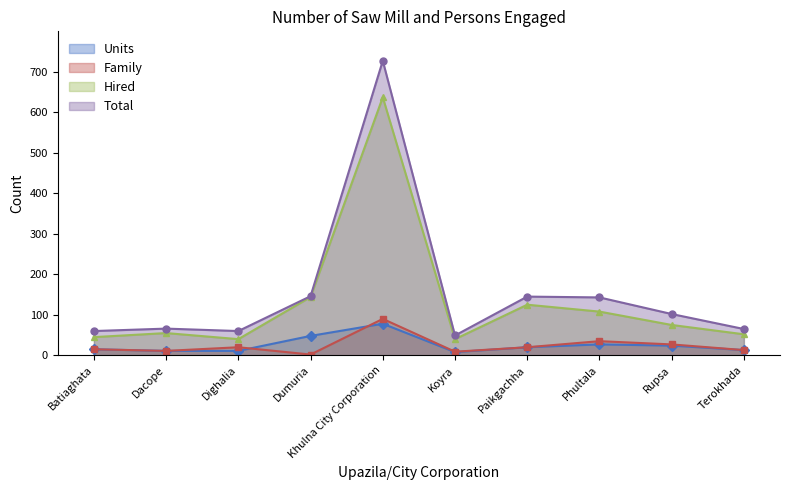

What is the difference between the highest and lowest values at Terokhada?

52